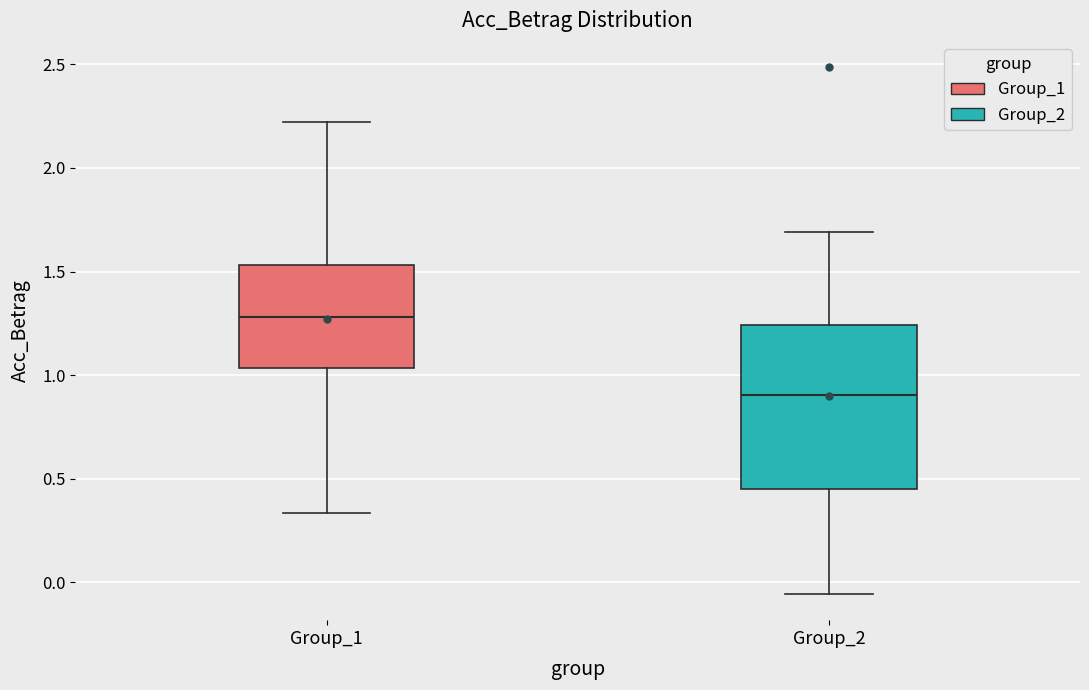

Reading left to right, read every box against the y-axis: the position of its median line, the range the box covers, and the ends of its whiskers. The values are not printed on the chart, so give them approximately, as read against the axis.

Group_1: median 1.30, box 1.05 to 1.55, whiskers 0.35 to 2.20
Group_2: median 0.90, box 0.45 to 1.25, whiskers -0.05 to 1.70